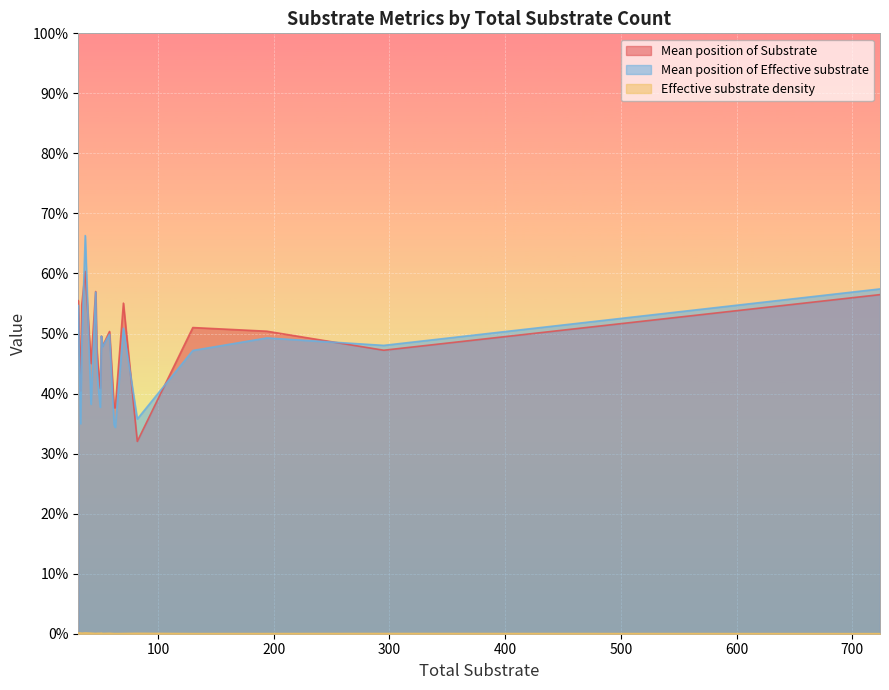

Count the Mean position of Substrate values in the range 0 to 1.

20